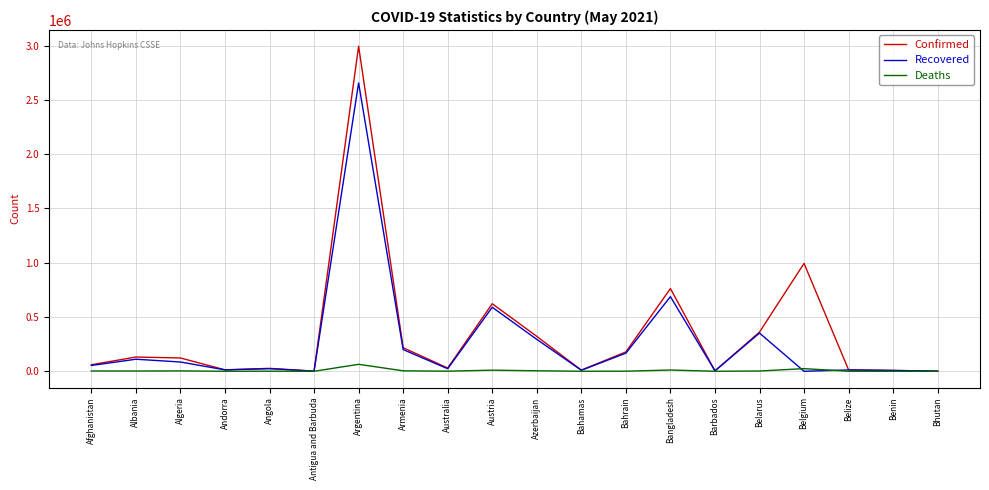

At which category is the sum across all series the highest?

Argentina